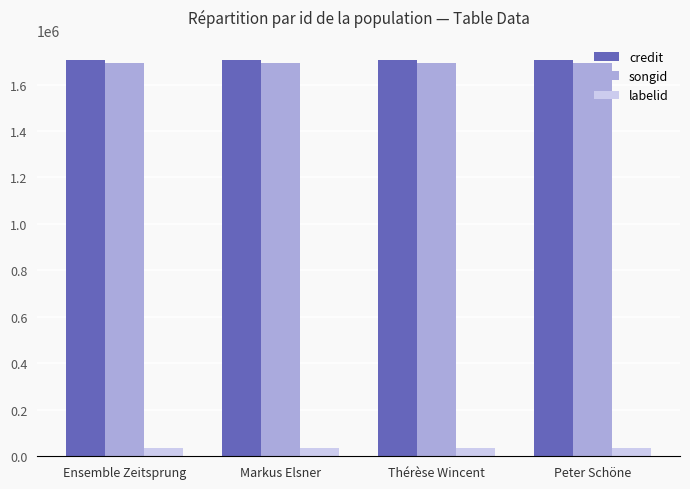

What is the total value across all series at Peter Schöne?

3437863